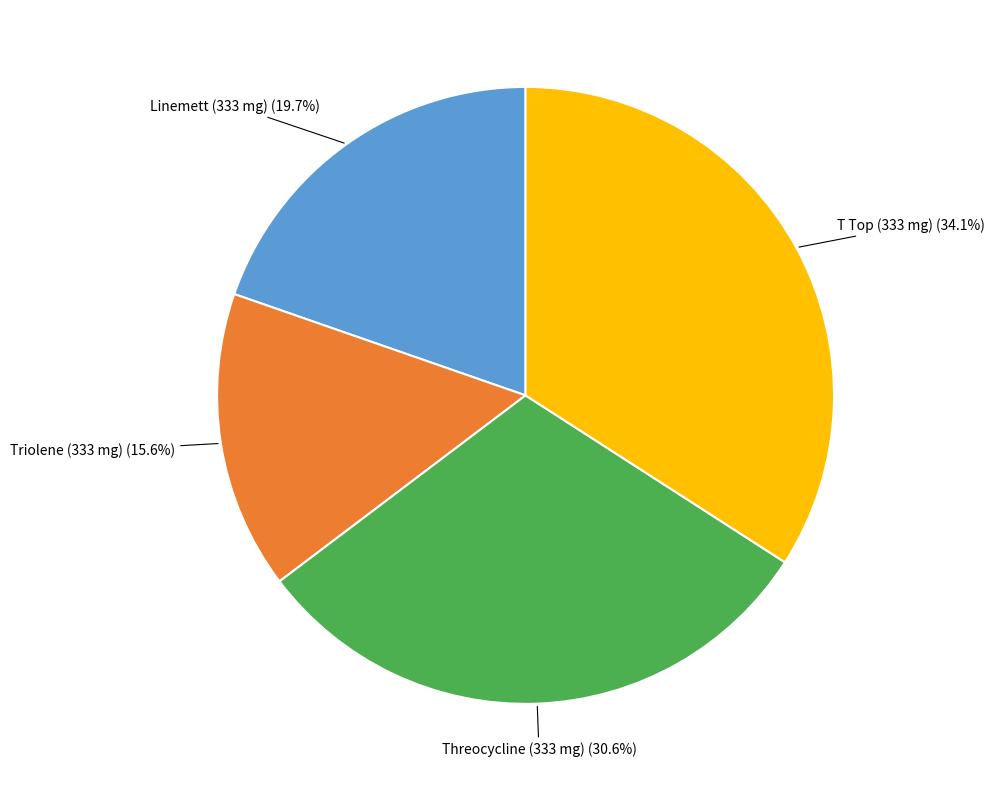

Does any single category account for the majority?

No